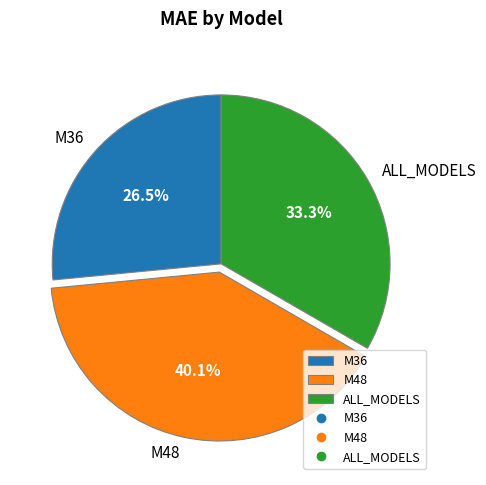

To the nearest percent, what is the combined percentage of M36 and M48?

67%